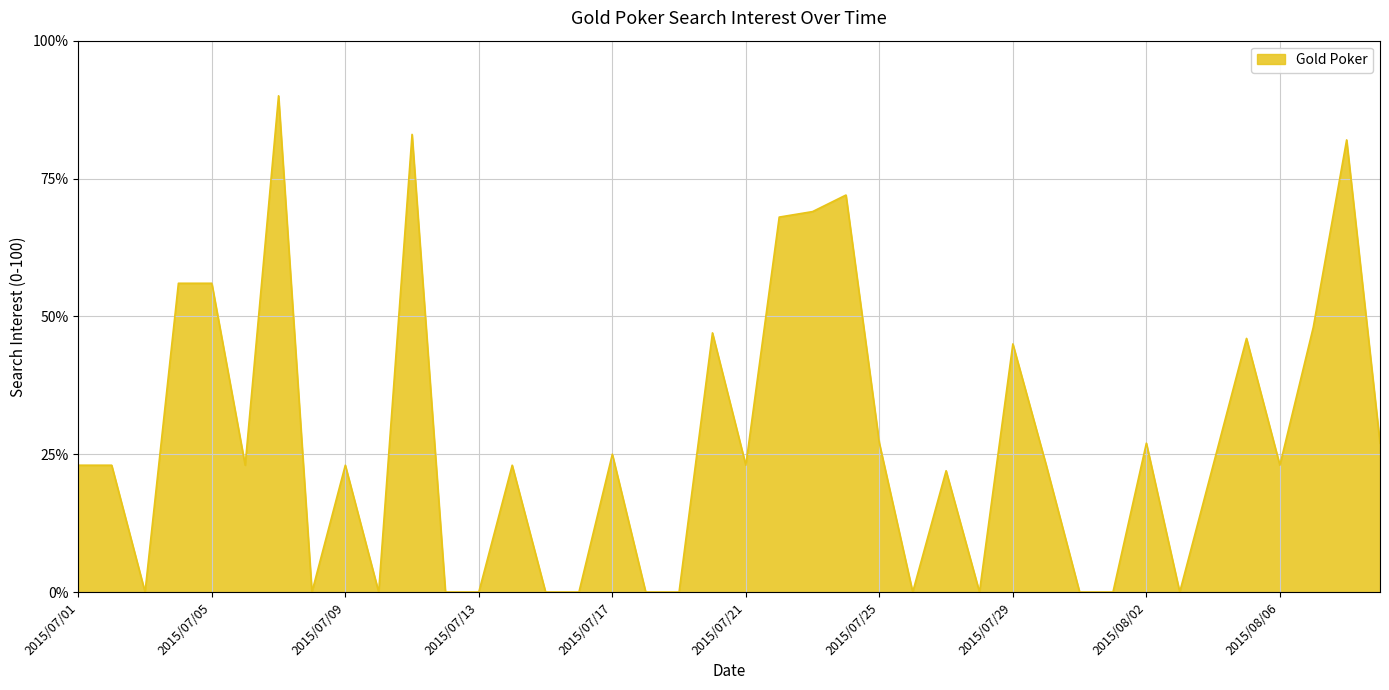

What is the maximum value shown in the chart?

90